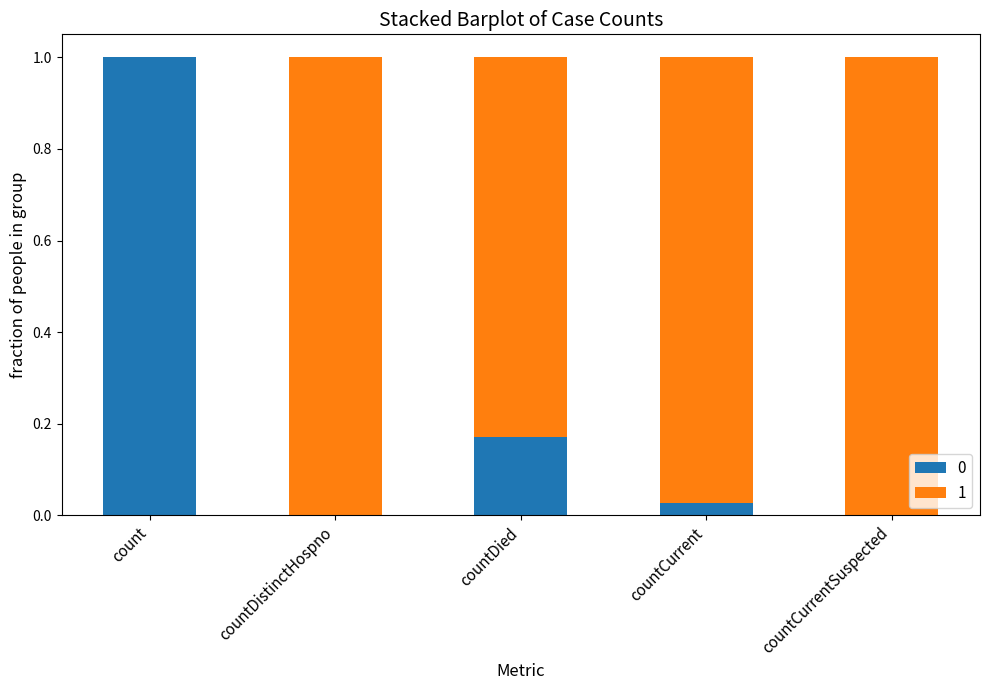

The value of 0 at countCurrentSuspected is -0.6. True or false?

False